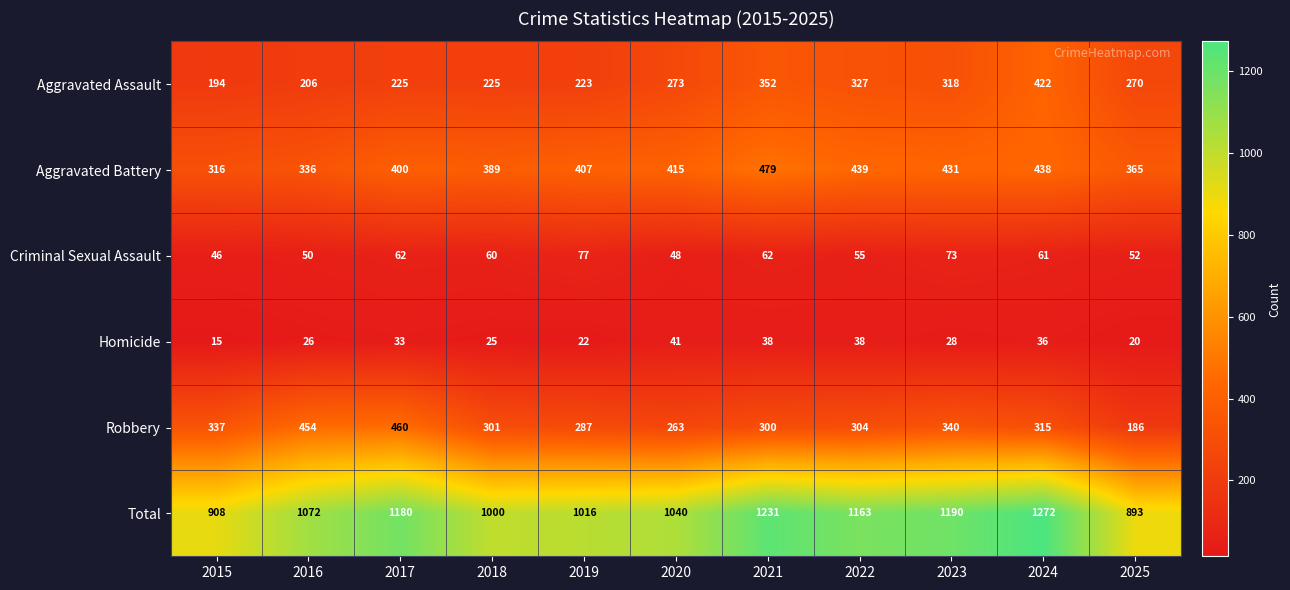

Is it true that Robbery equals 340 at 2023?

True